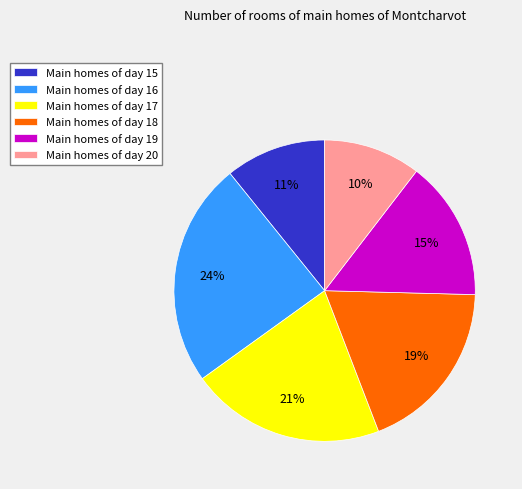

Does Main homes of day 19 represent more than half of the total?

No